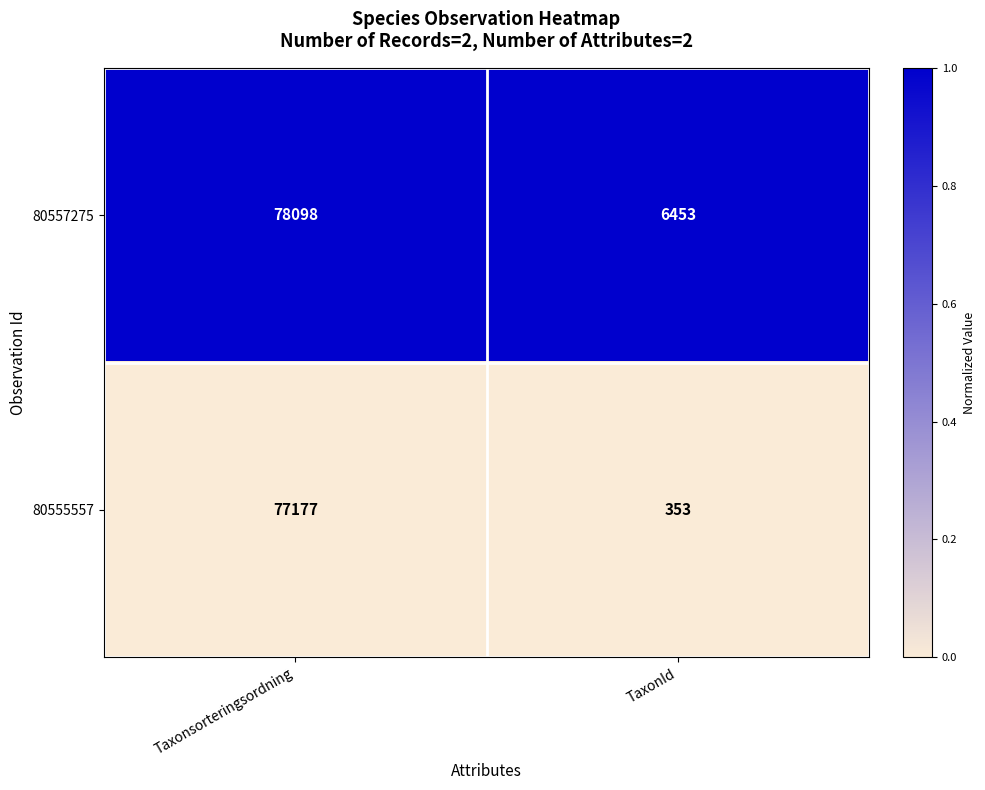

Which series has the largest total across all categories?

80557275